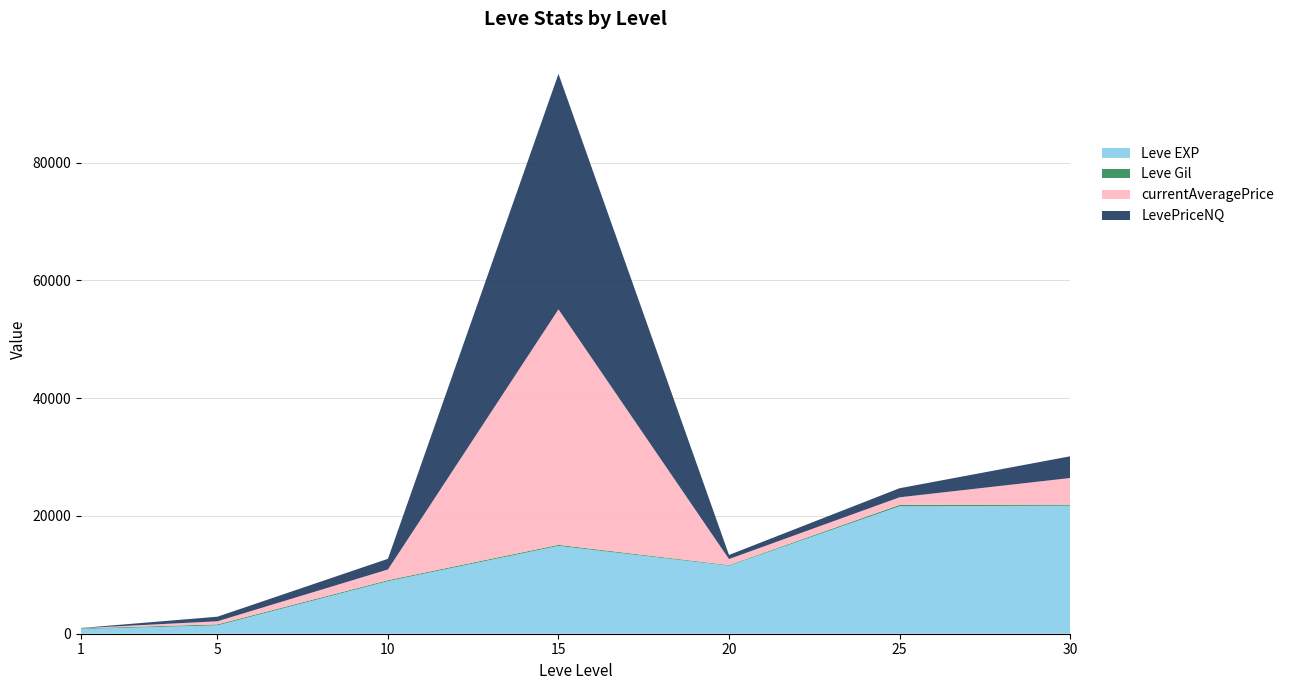

Reading left to right, transcribe all the data shown in this chart.

Leve EXP: 800.0	1420.0	8930.0	14920.0	11560.0	21650.0	21740.0
Leve Gil: 113.0	169.0	168.0	172.0	101.0	229.0	175.0
currentAveragePrice: 33.0	523.6	1813.5	40000.0	1021.0	1289.2	4525.9
LevePriceNQ: 29.6	779.7	1813.5	40000.0	694.7	1539.3	3687.5